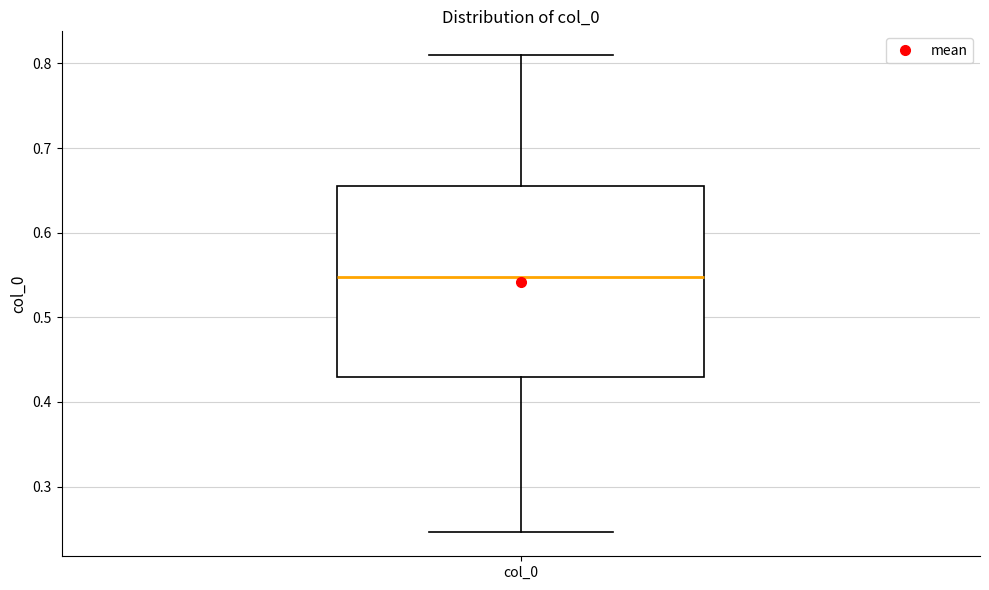

Where does the lower whisker of the box for col_0 end on the y-axis? The values are not printed on the chart, so give them approximately, as read against the axis.

0.25